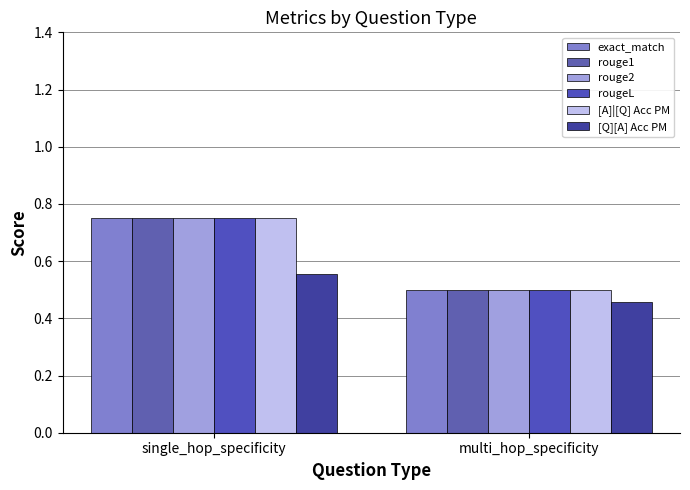

Is the value of rouge2 at single_hop_specificity greater than the value of exact_match at multi_hop_specificity?

Yes